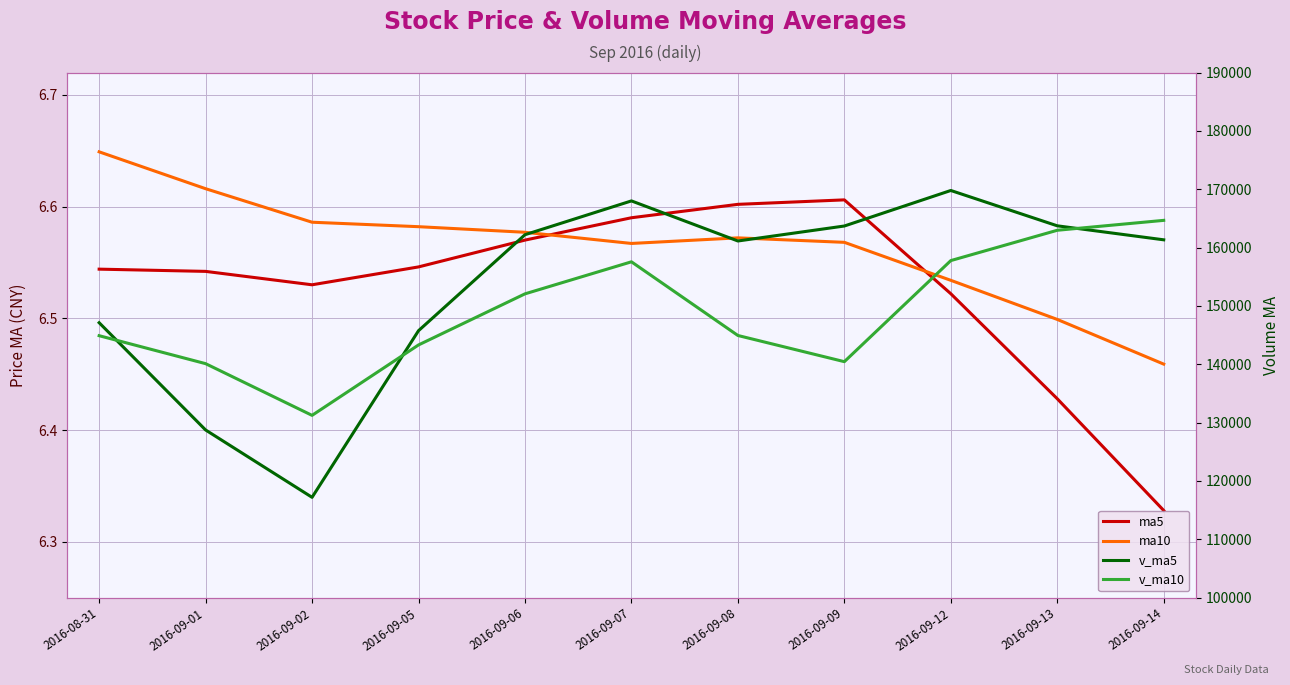

Reading left to right, what are all the values shown in this chart?

ma5: 2016-08-31=6.5	2016-09-01=6.5	2016-09-02=6.5	2016-09-05=6.5	2016-09-06=6.6	2016-09-07=6.6	2016-09-08=6.6	2016-09-09=6.6	2016-09-12=6.5	2016-09-13=6.4	2016-09-14=6.3
ma10: 2016-08-31=6.6	2016-09-01=6.6	2016-09-02=6.6	2016-09-05=6.6	2016-09-06=6.6	2016-09-07=6.6	2016-09-08=6.6	2016-09-09=6.6	2016-09-12=6.5	2016-09-13=6.5	2016-09-14=6.5
v_ma5: 2016-08-31=147117.4	2016-09-01=128733.9	2016-09-02=117192.4	2016-09-05=145749.8	2016-09-06=162199.2	2016-09-07=167993.8	2016-09-08=161123.7	2016-09-09=163691.6	2016-09-12=169779.5	2016-09-13=163724.5	2016-09-14=161325.1
v_ma10: 2016-08-31=144892.9	2016-09-01=140100.6	2016-09-02=131240.4	2016-09-05=143308.9	2016-09-06=152064.6	2016-09-07=157555.6	2016-09-08=144928.8	2016-09-09=140442.0	2016-09-12=157764.6	2016-09-13=162961.9	2016-09-14=164659.5